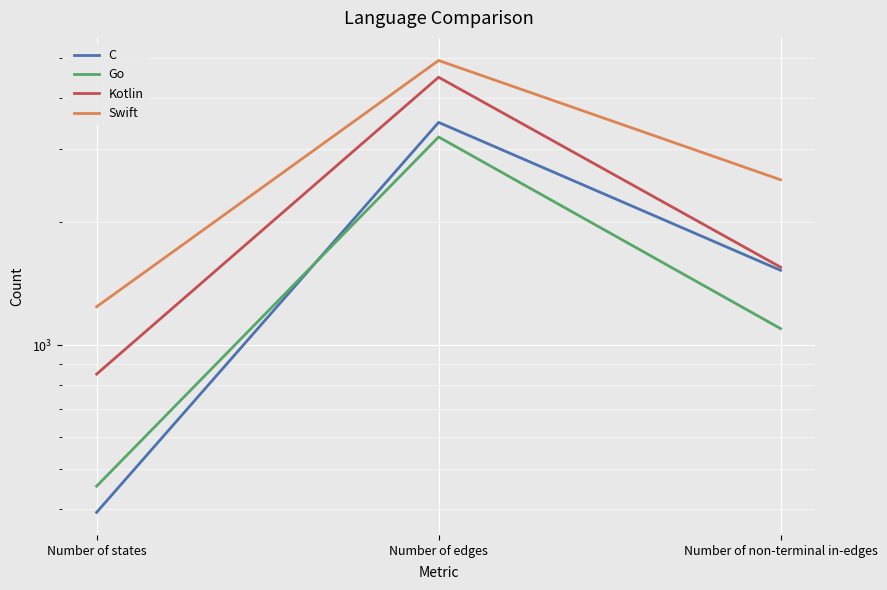

Rank the series by their average value, from lowest to highest.

Go, C, Kotlin, Swift